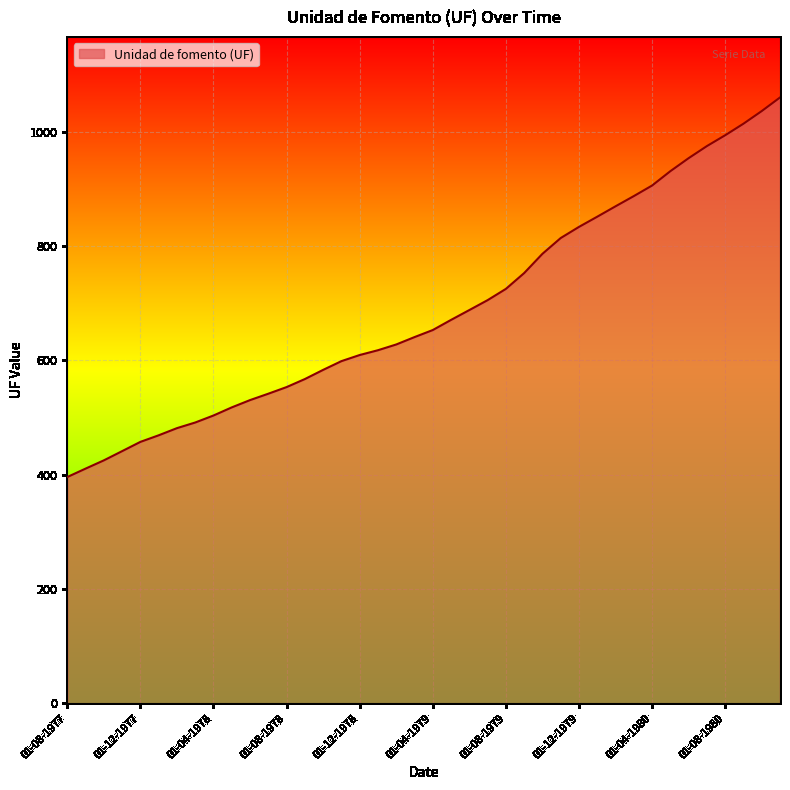

Does the chart display data point markers on the line(s)?

No